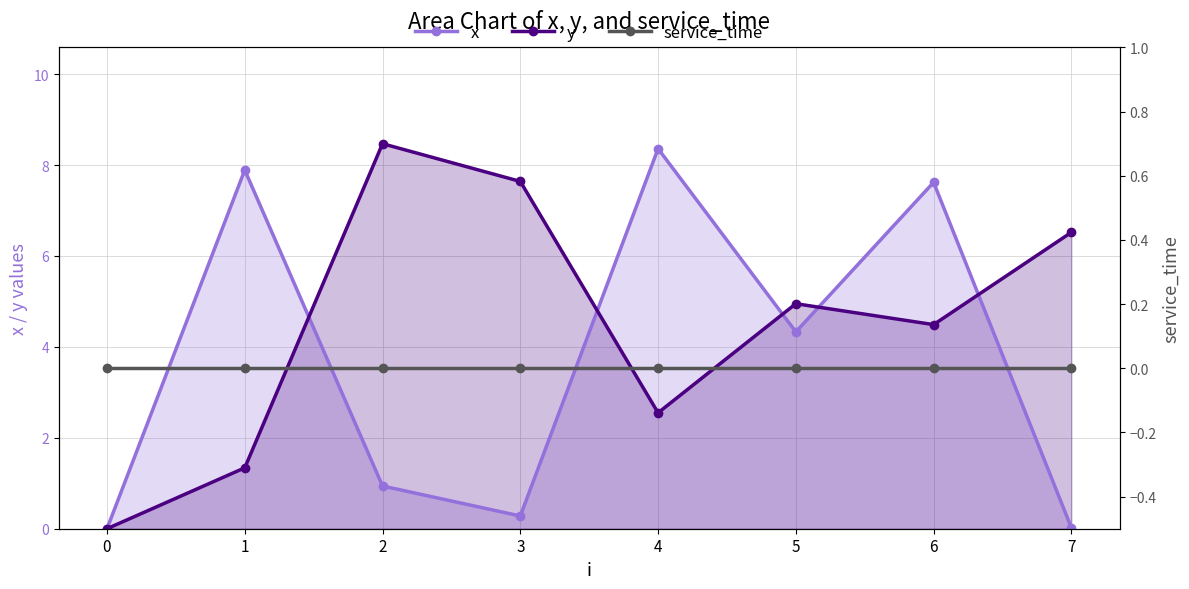

Which series has the largest total across all categories?

y